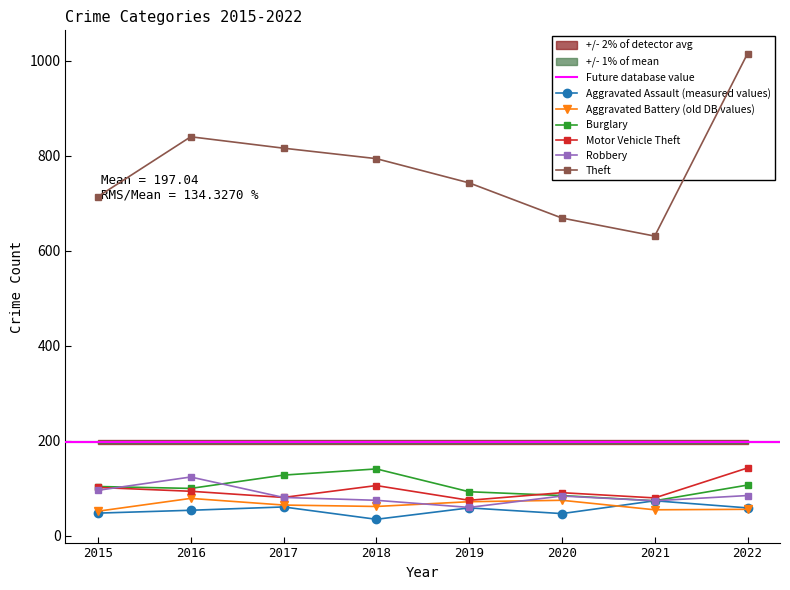

How many lines are shown in the chart?

6